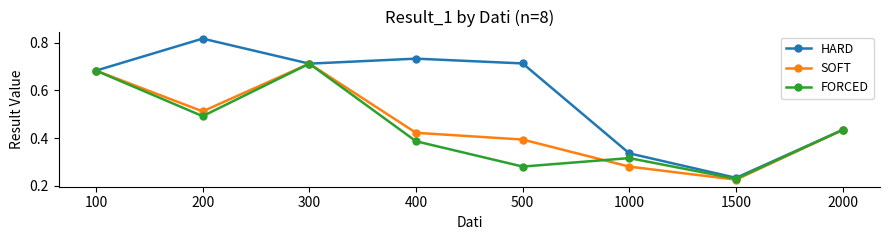

At which category does the chart reach its peak across all series?

200